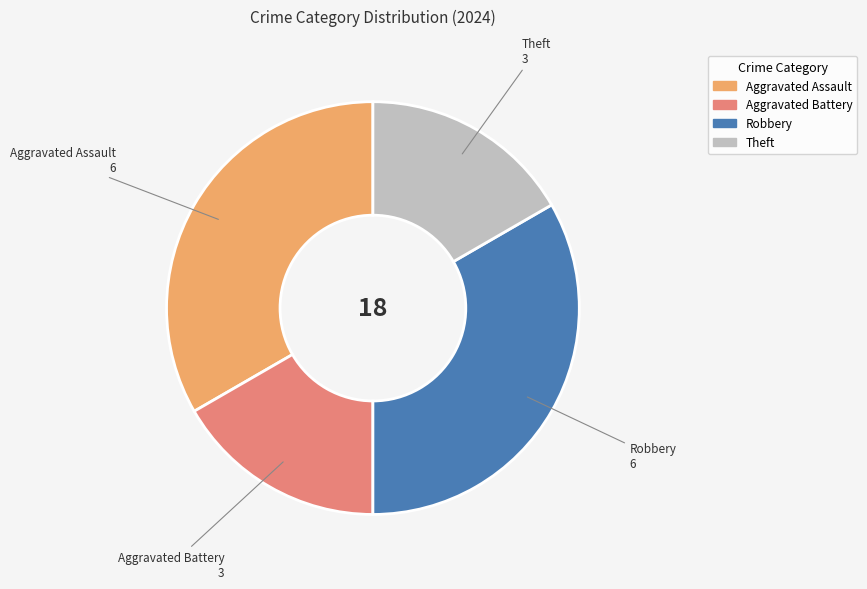

Is Aggravated Battery the majority of the pie?

No